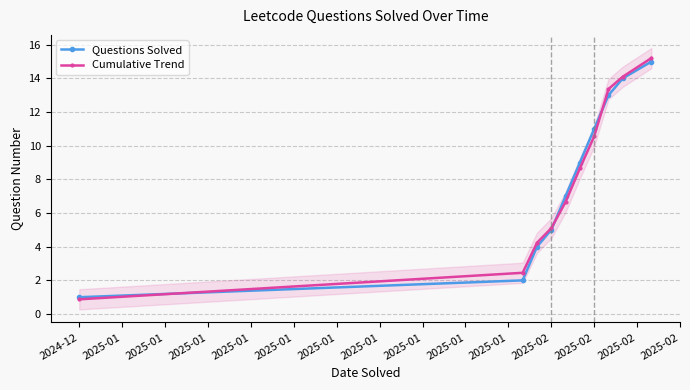

Rank the series by their average value, from lowest to highest.

Questions Solved, Cumulative Trend